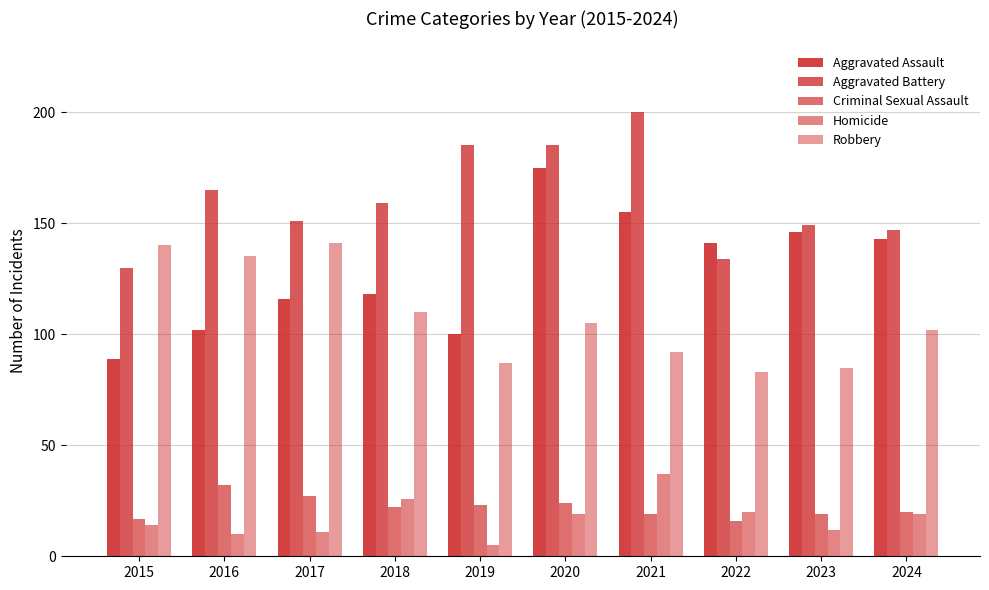

List the labels in order of Aggravated Assault value, smallest first.

2015, 2019, 2016, 2017, 2018, 2022, 2024, 2023, 2021, 2020